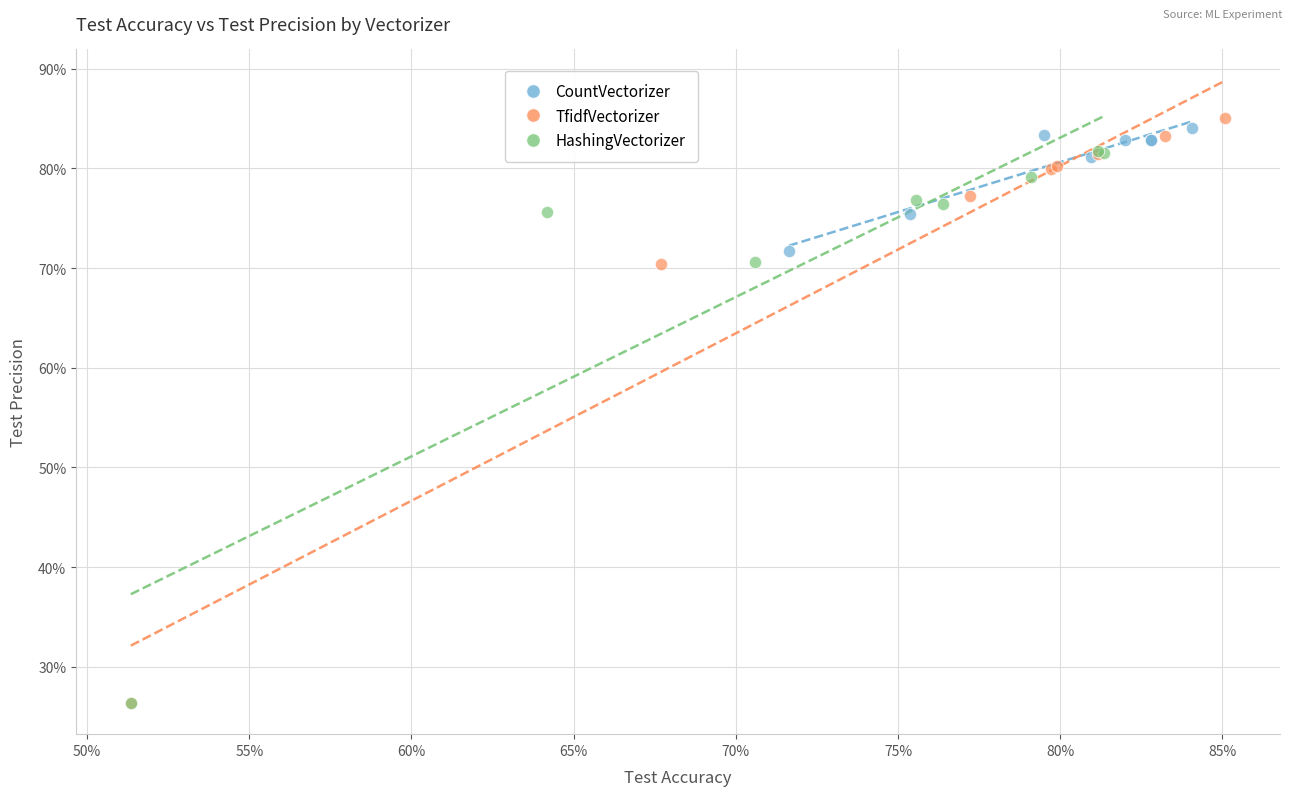

What are all the series names shown in the legend?

CountVectorizer, TfidfVectorizer, HashingVectorizer